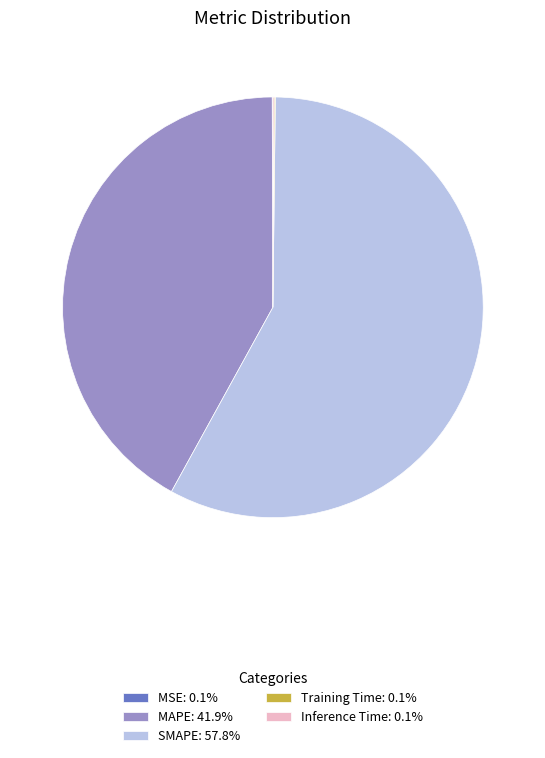

Is there any slice that represents more than half of the pie?

Yes